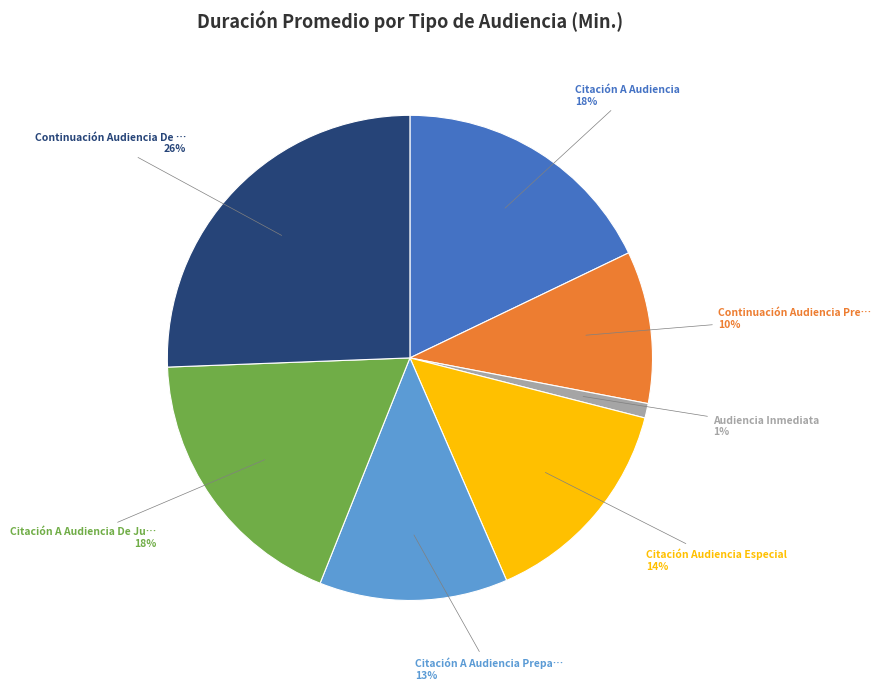

Is there any slice that represents more than half of the pie?

No